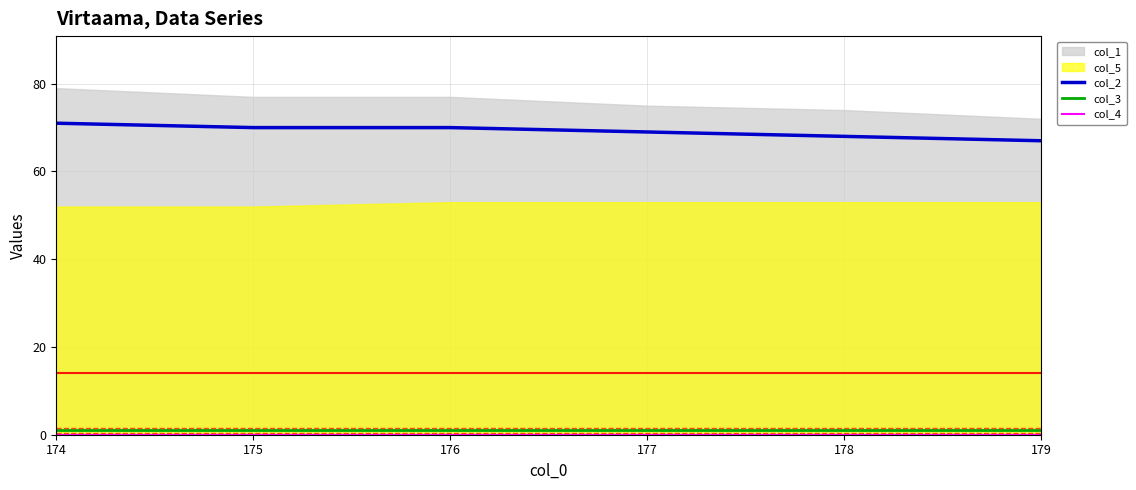

True or false: col_2 and col_3 intersect in this chart.

False